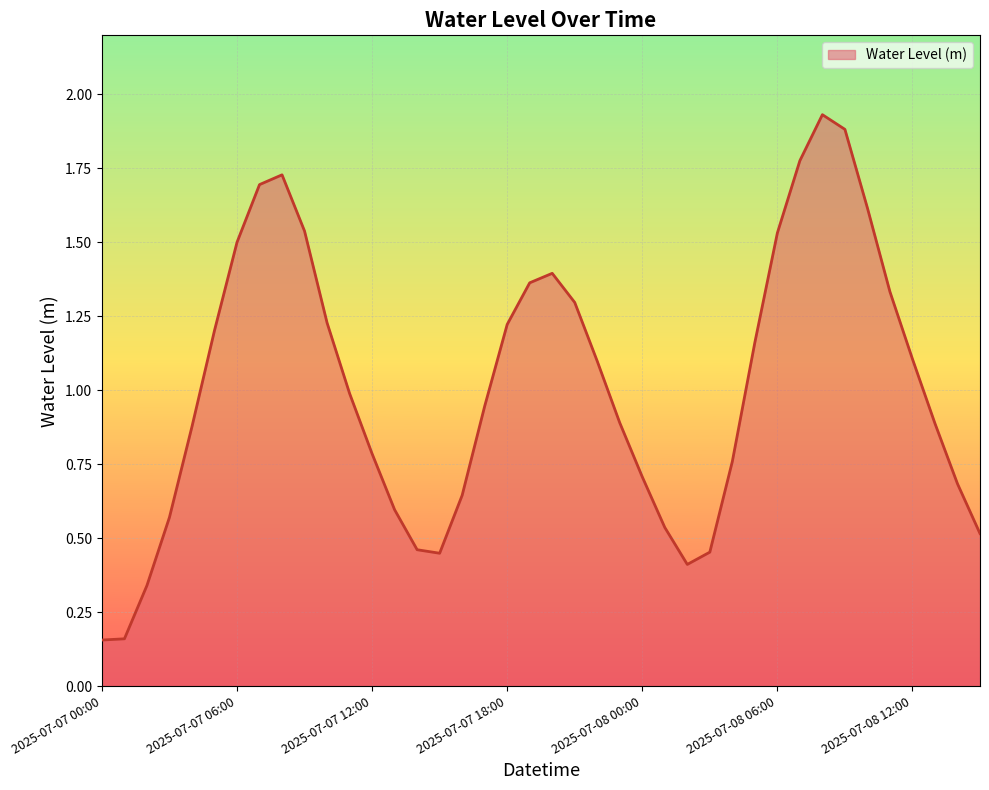

Does the chart have visible grid lines?

Yes